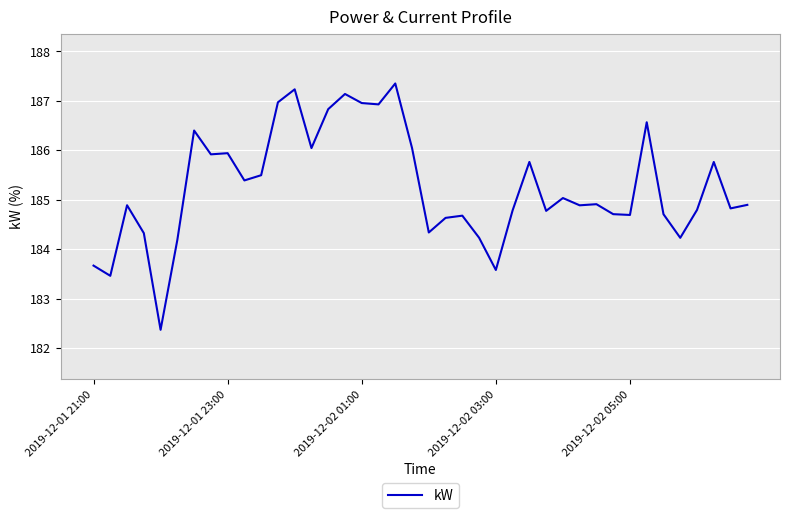

What is the maximum value shown in the chart?

187.4